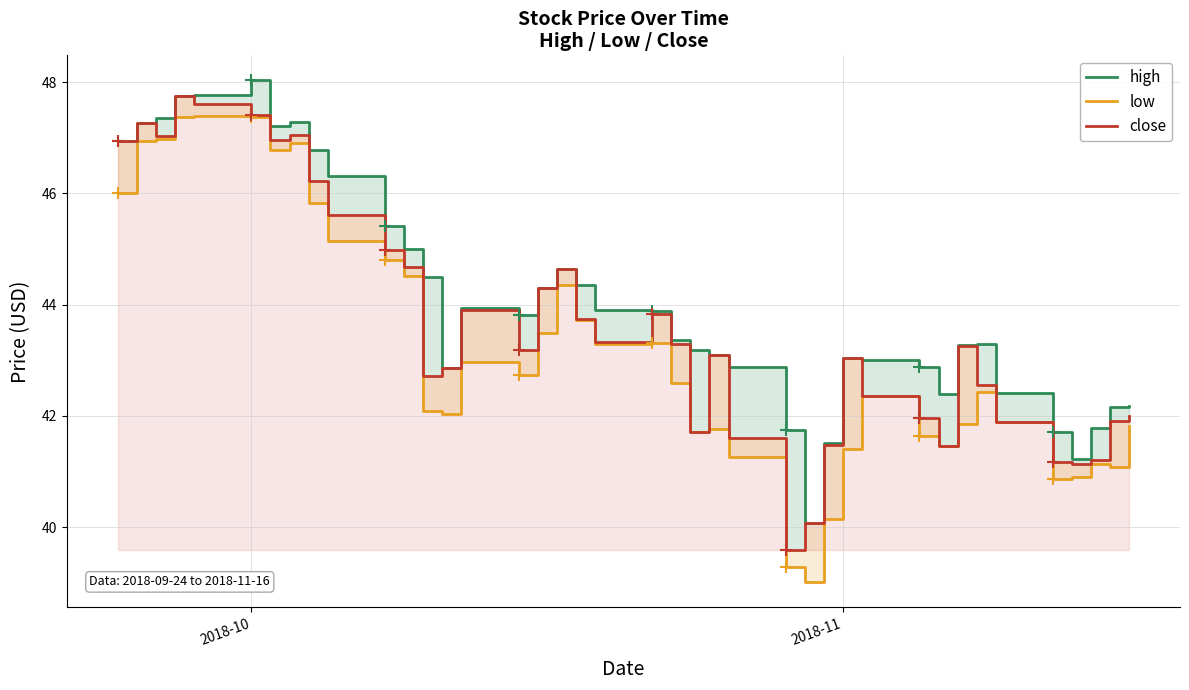

How many values in the close series exceed 43?

23